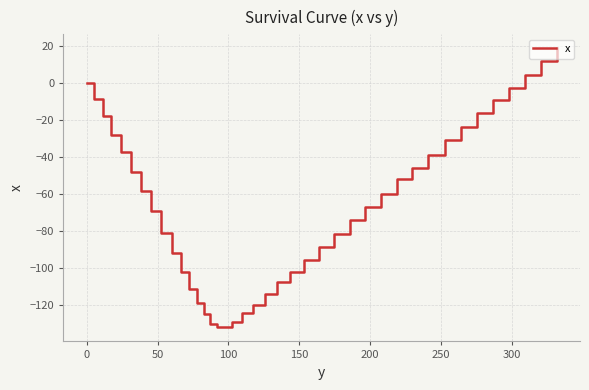

What is the difference between the maximum and minimum values?

150.8